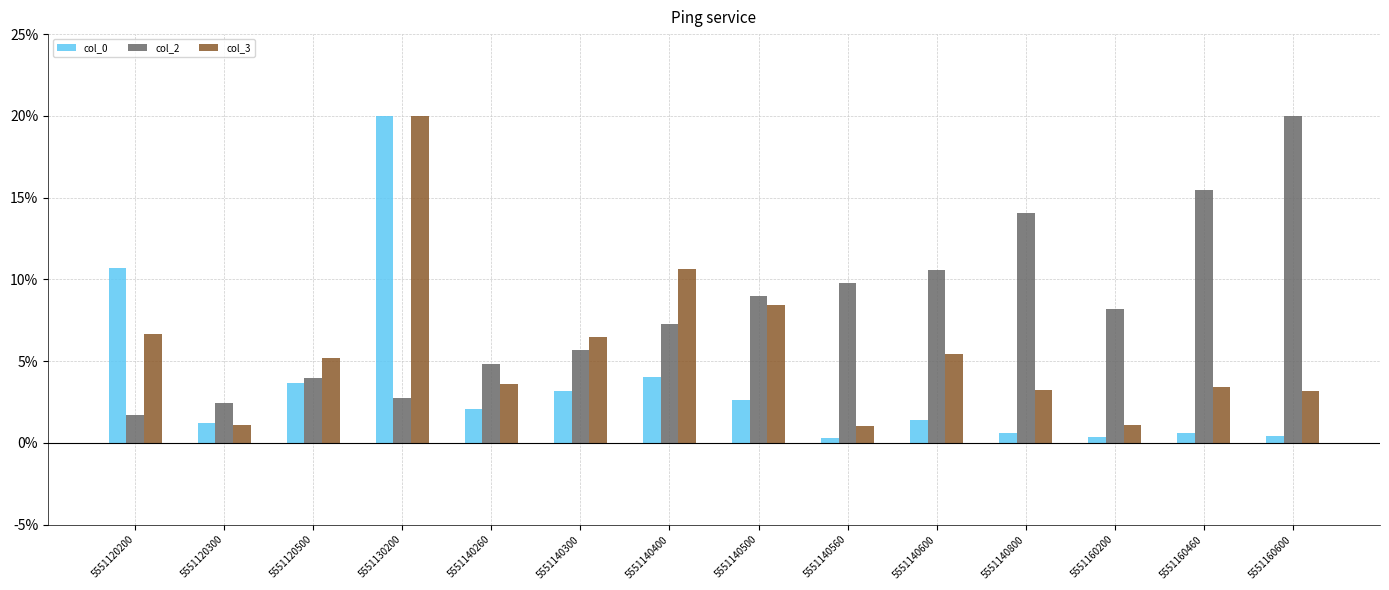

What is the highest value of the col_2 series?

20.0